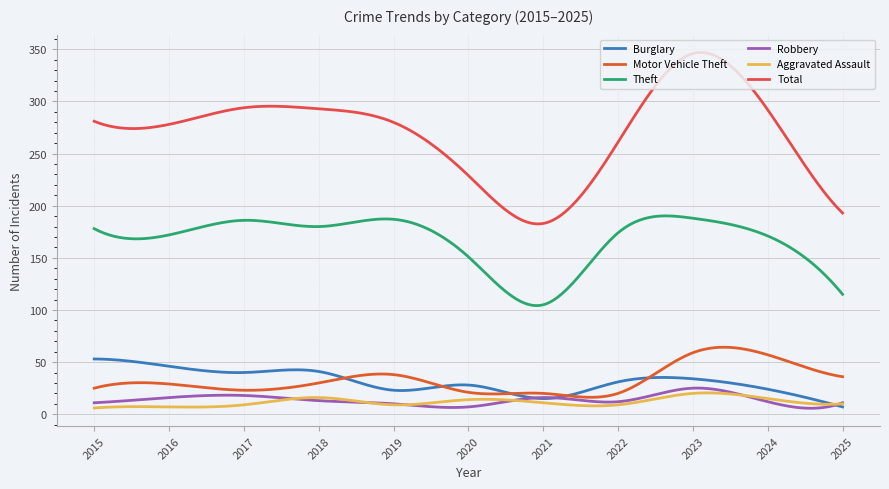

Does the chart have visible grid lines?

Yes